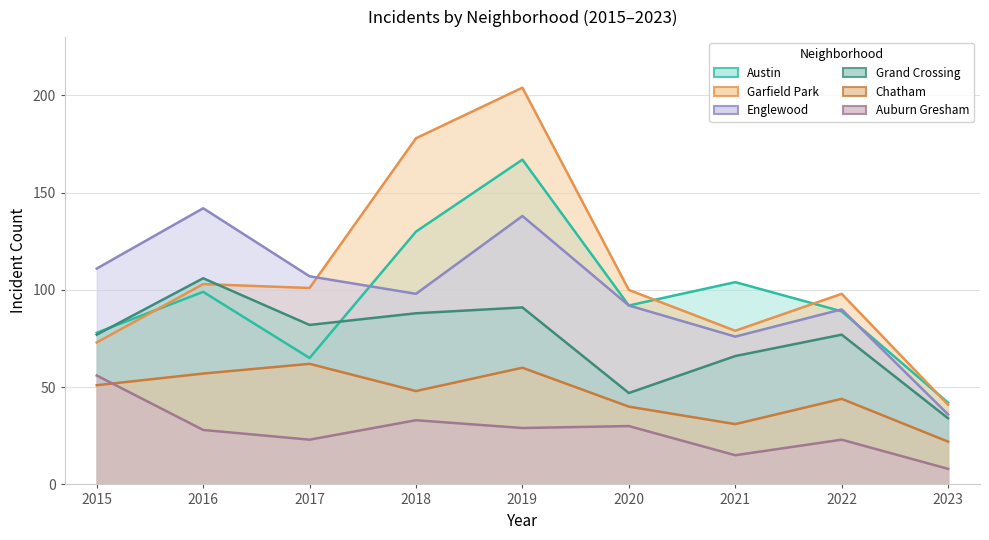

At which label does Auburn Gresham reach its minimum?

2023